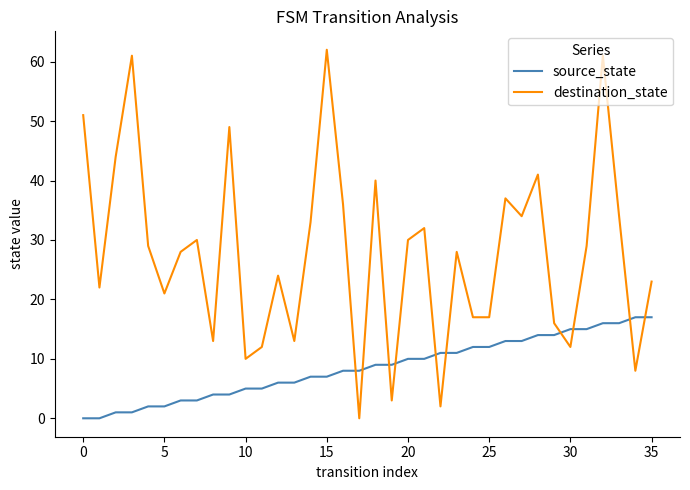

After their last crossing, which series has the higher values: source_state or destination_state?

destination_state